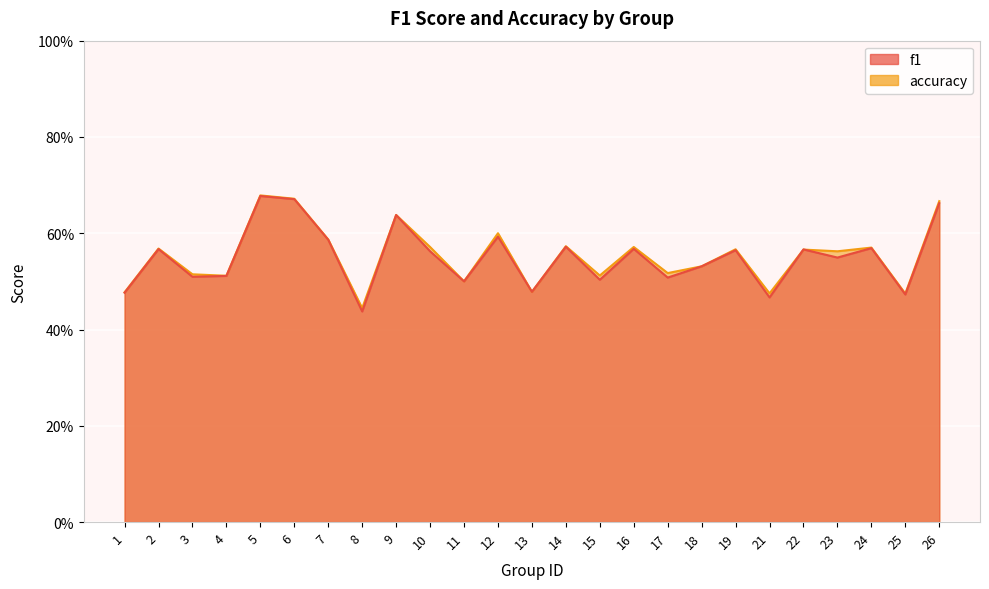

True or false: accuracy and f1 intersect in this chart.

True